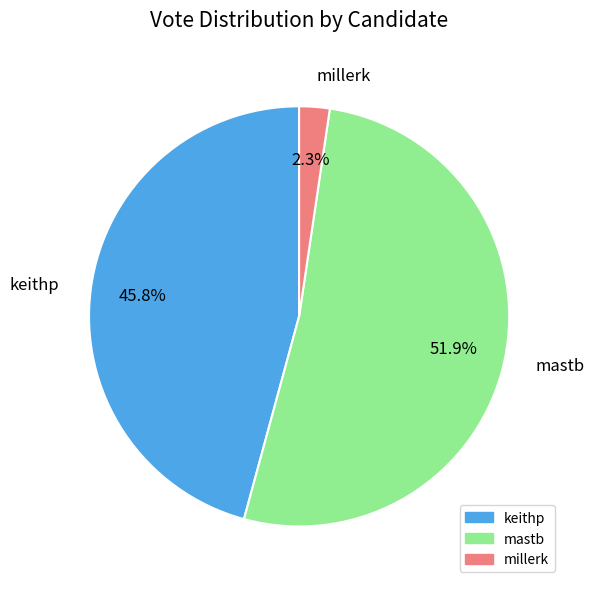

Rank the categories by value from lowest to highest.

millerk, keithp, mastb